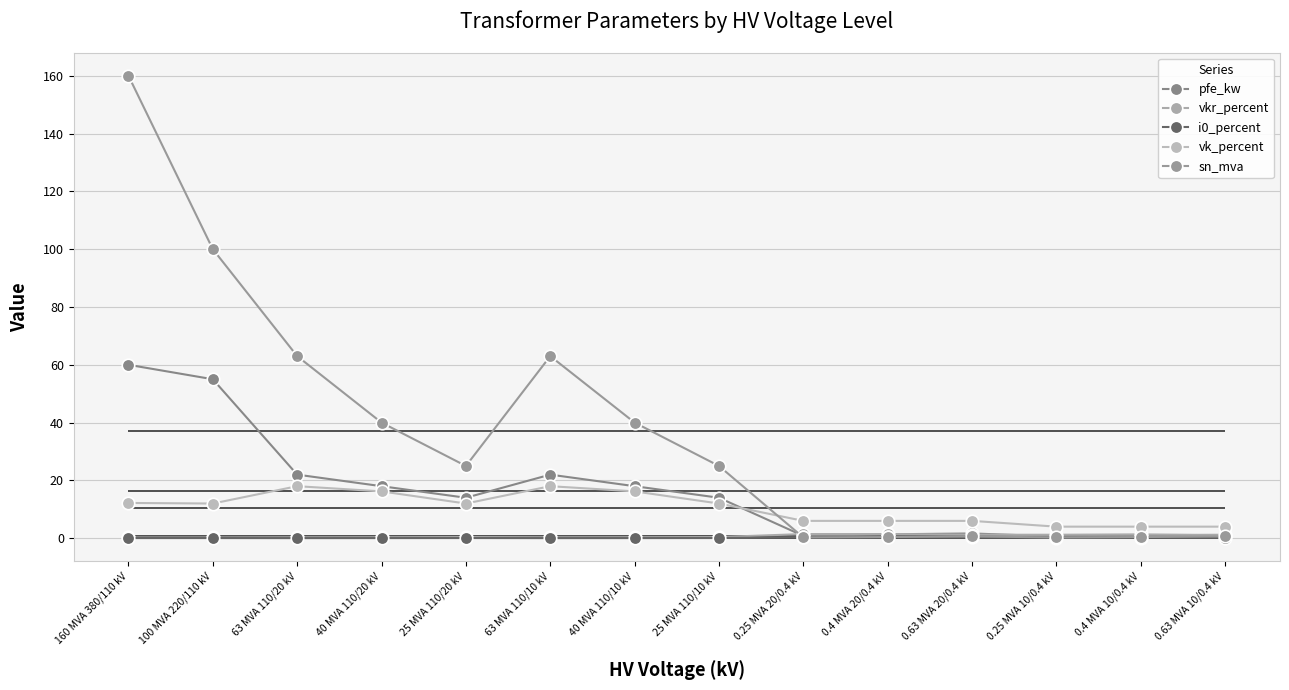

What is the difference between the maximum and second lowest values in the sn_mva series?

159.8